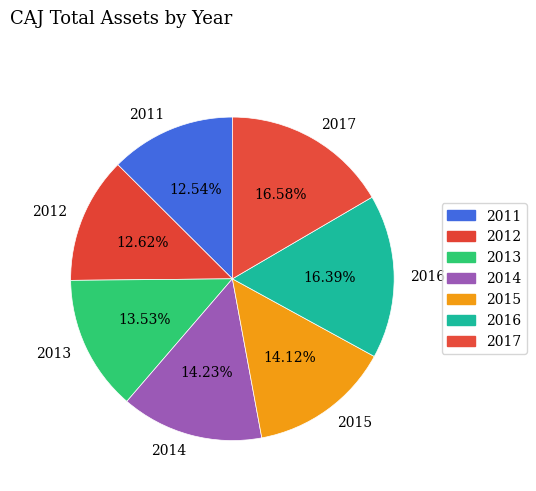

To the nearest percent, what is the difference between the 2014 and 2013 slice percentages?

1%